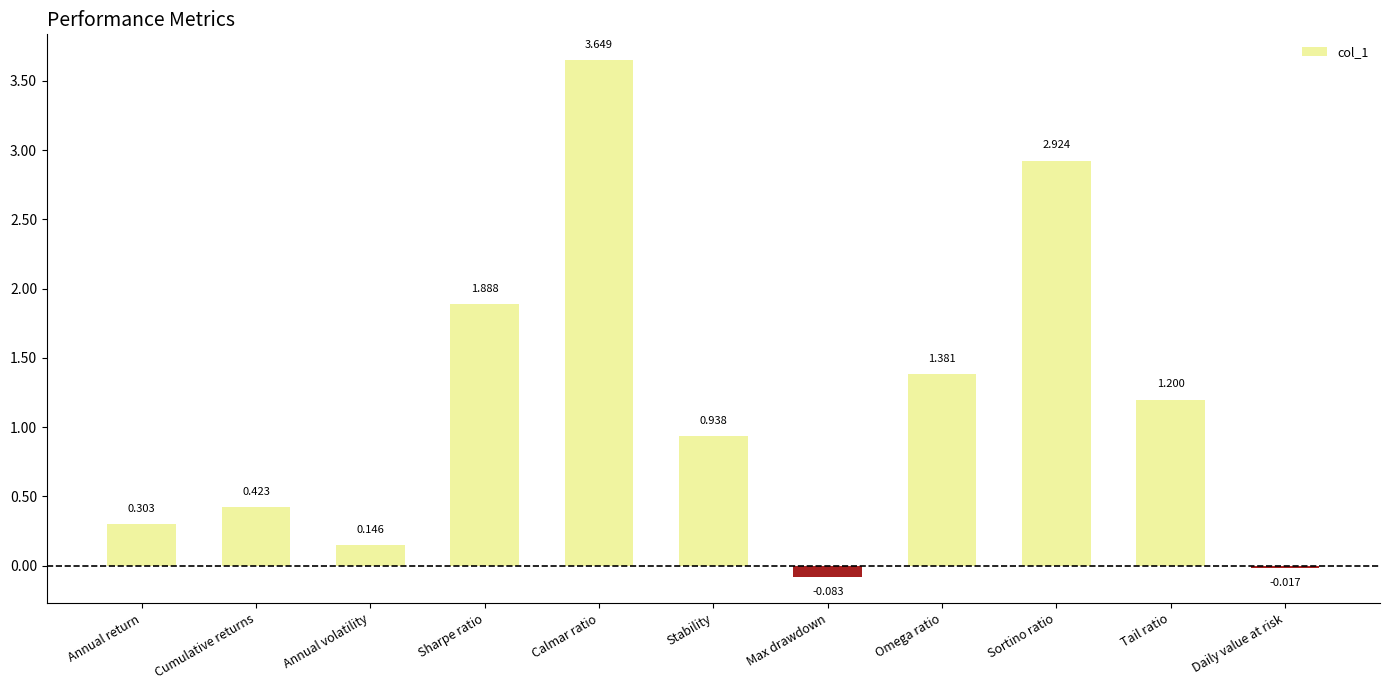

How many categories are shown in the chart?

11